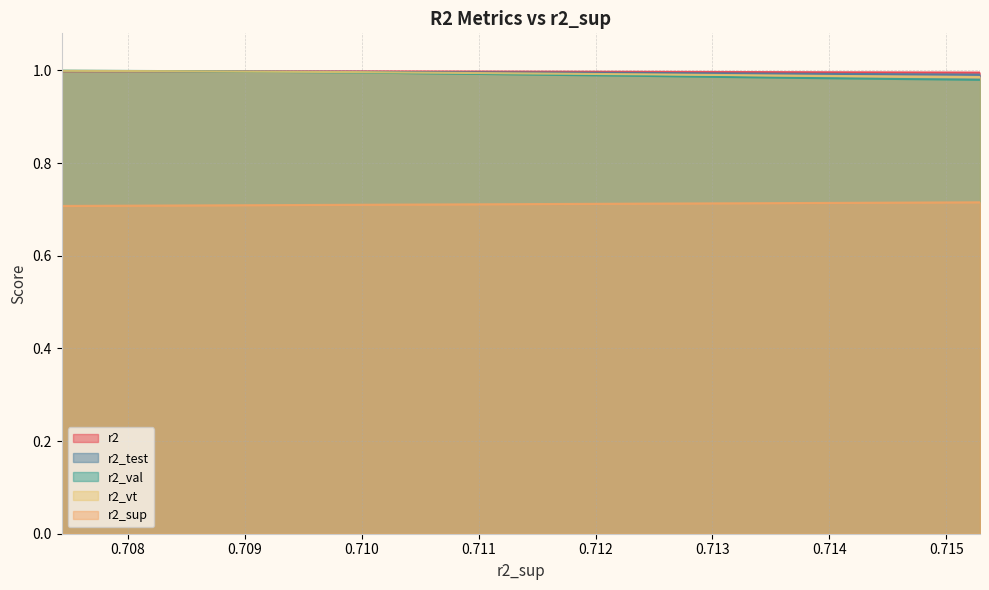

True or false: r2_sup and r2 intersect in this chart.

False